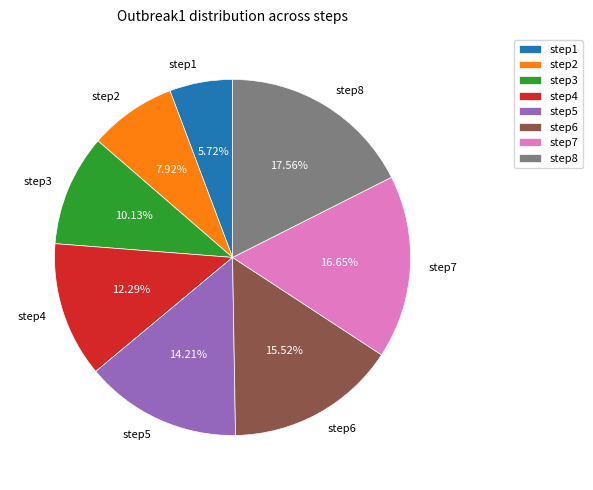

Rank the categories by value from highest to lowest.

step8, step7, step6, step5, step4, step3, step2, step1